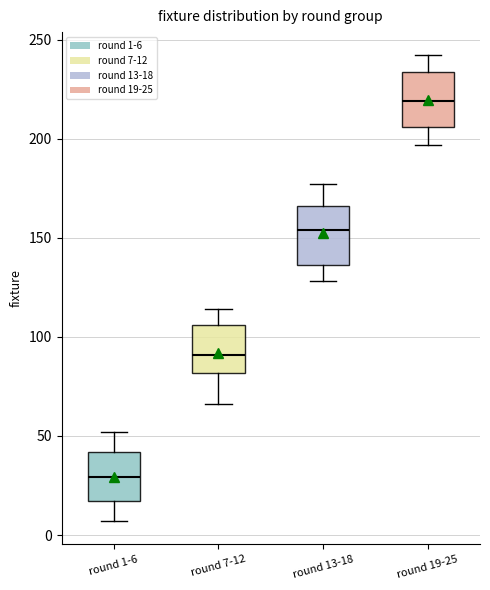

Reading left to right, transcribe this box plot: for each box, give where its median line is, the range the box spans, and where its two whiskers end, as read against the y-axis. The values are not printed on the chart, so give them approximately, as read against the axis.

round 1-6: median 30, box 15 to 40, whiskers 5 to 50
round 7-12: median 90, box 80 to 105, whiskers 65 to 115
round 13-18: median 155, box 135 to 165, whiskers 130 to 175
round 19-25: median 220, box 205 to 235, whiskers 195 to 240